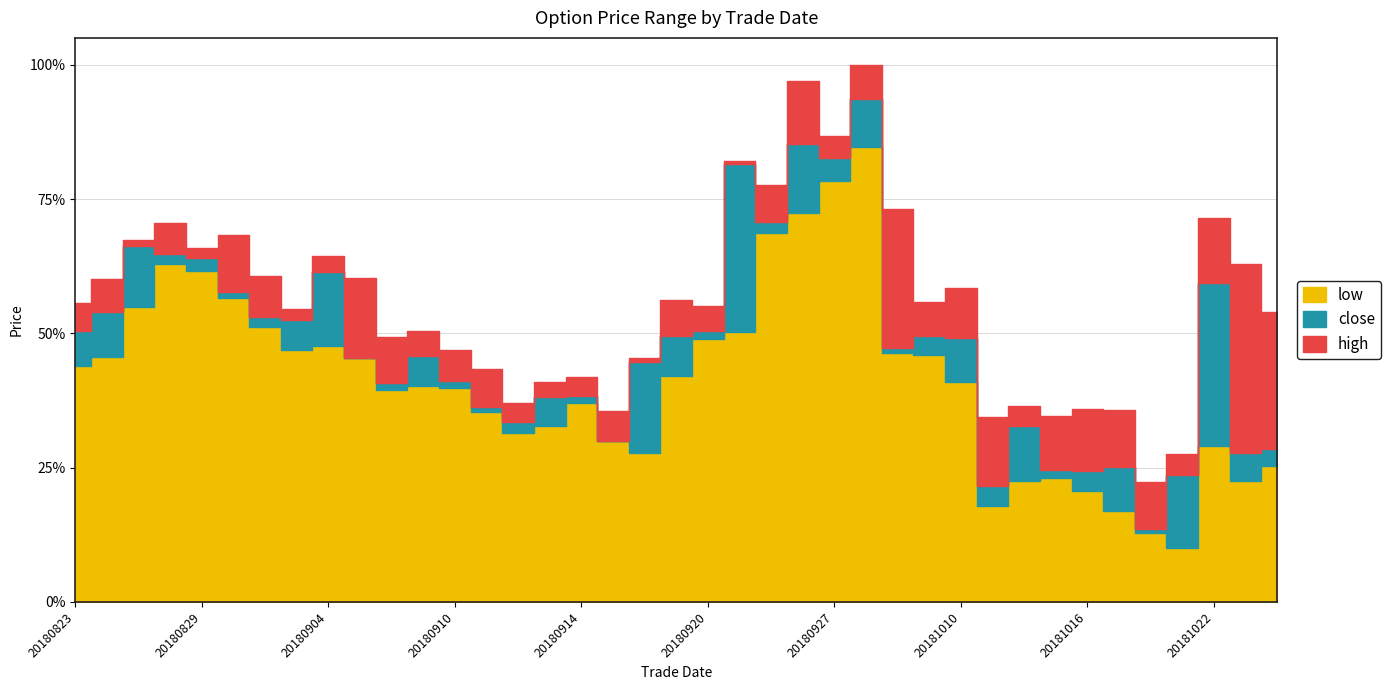

The close series shows 0.1 at 20181010. True or false?

True